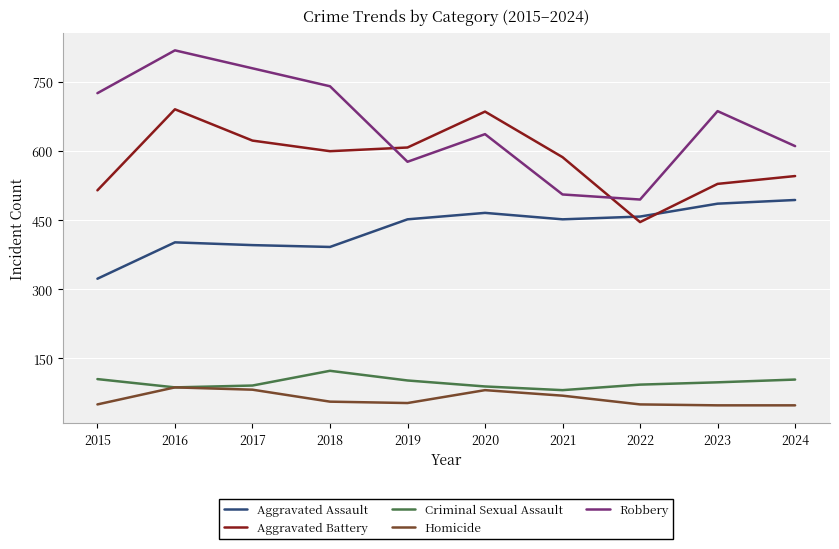

Which series has the largest total across all categories?

Robbery